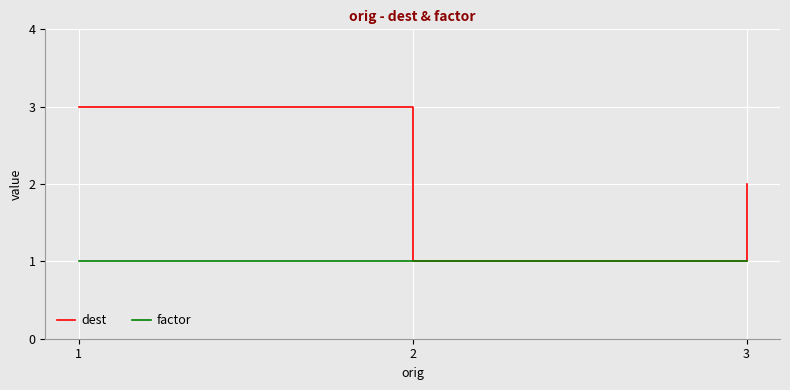

How many distinct data groups are displayed?

2